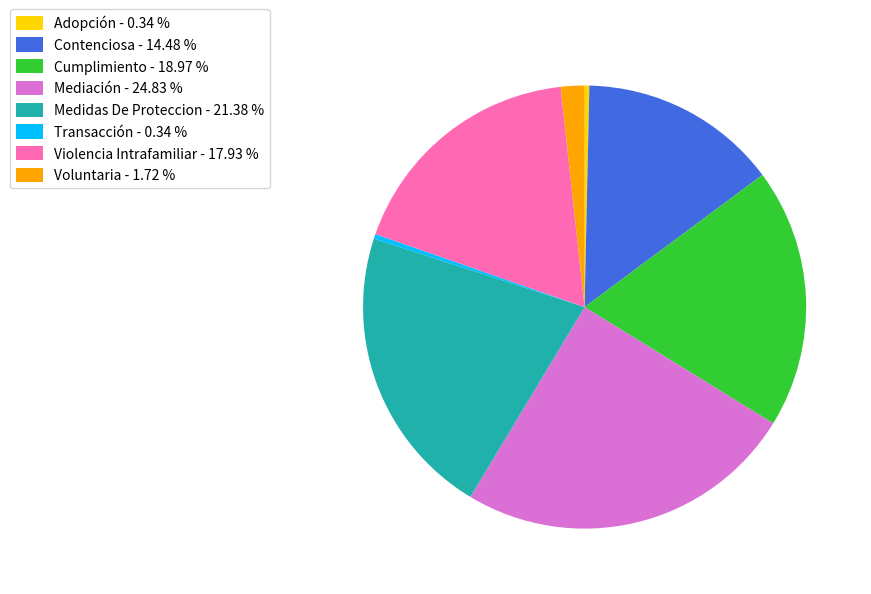

Does Medidas De Proteccion represent more than half of the total?

No